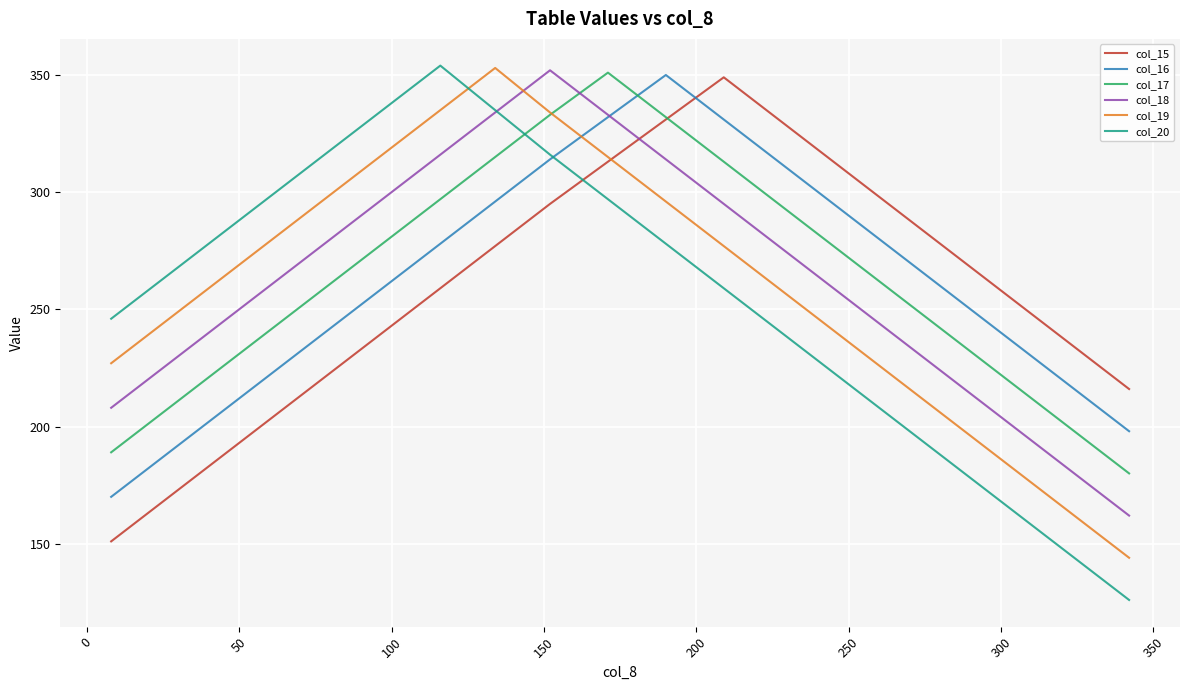

How many intersections are there between col_18 and col_19?

1